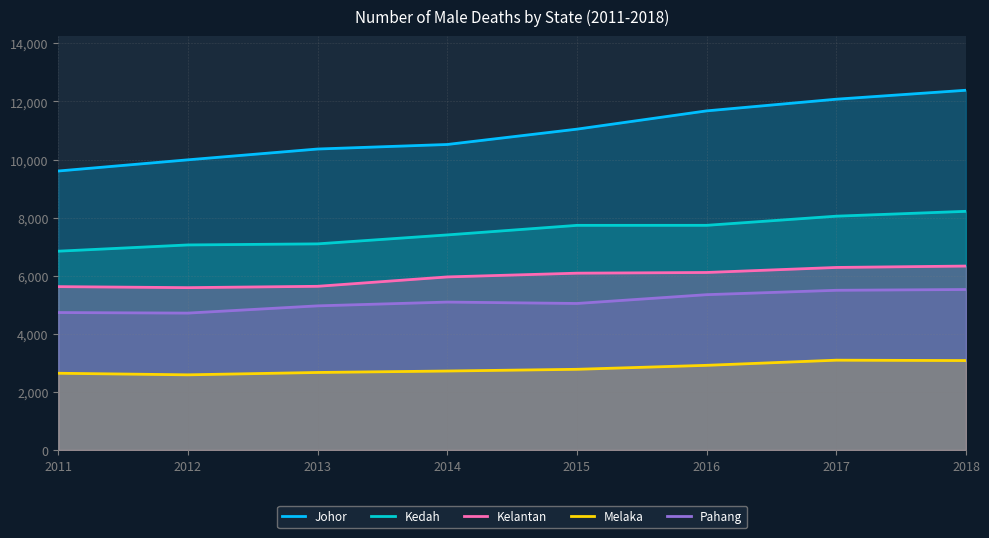

What is the greatest value displayed?

12384